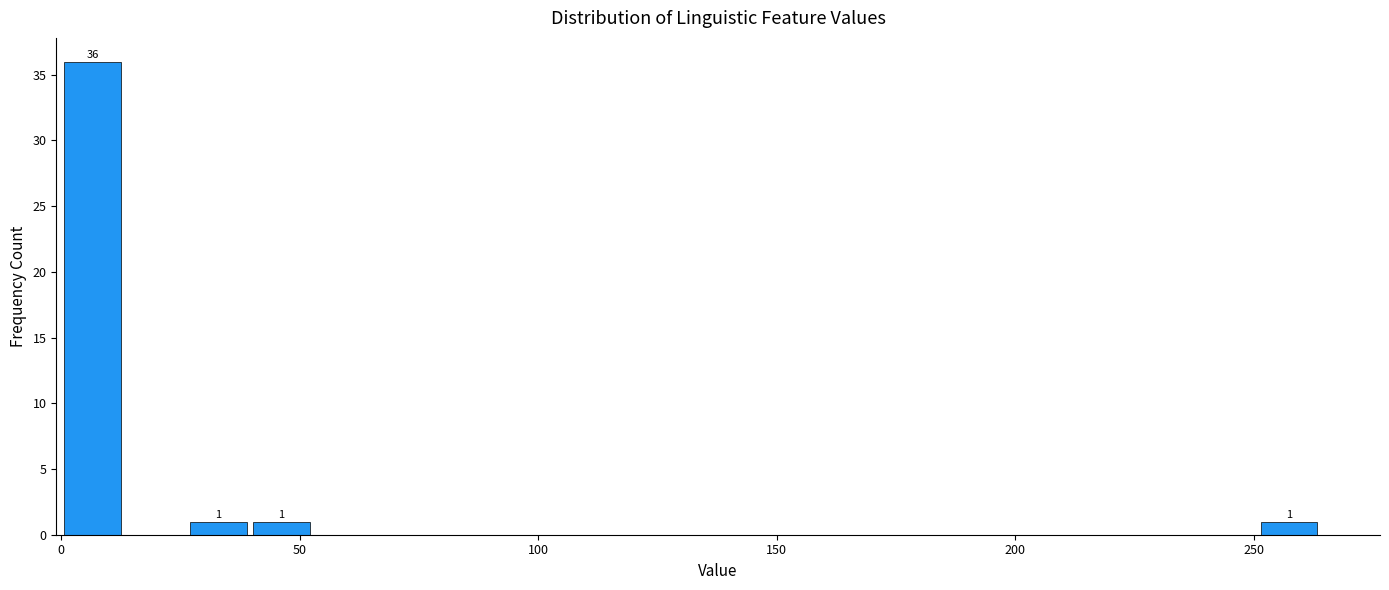

Around what value on the x-axis is the tallest bar? Give the approximate position of its centre, as read against the axis.

5